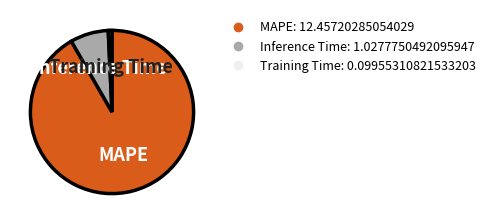

How many segments does this pie chart have?

3